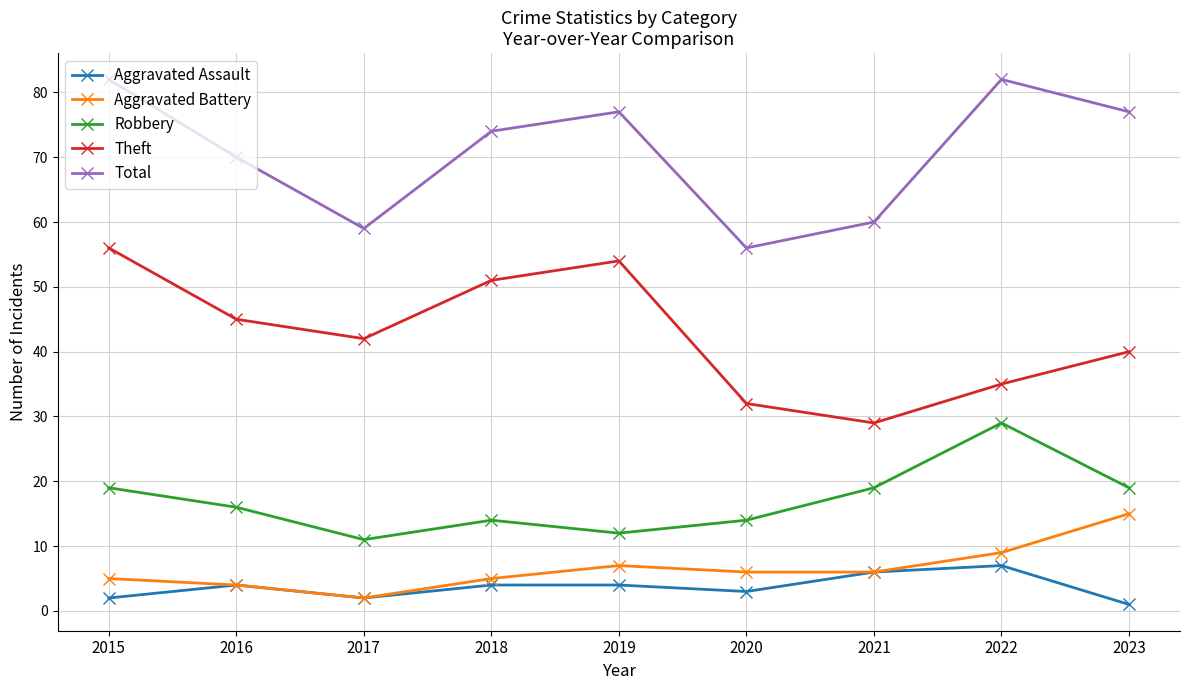

What is the difference between the highest and lowest values at 2019?

73